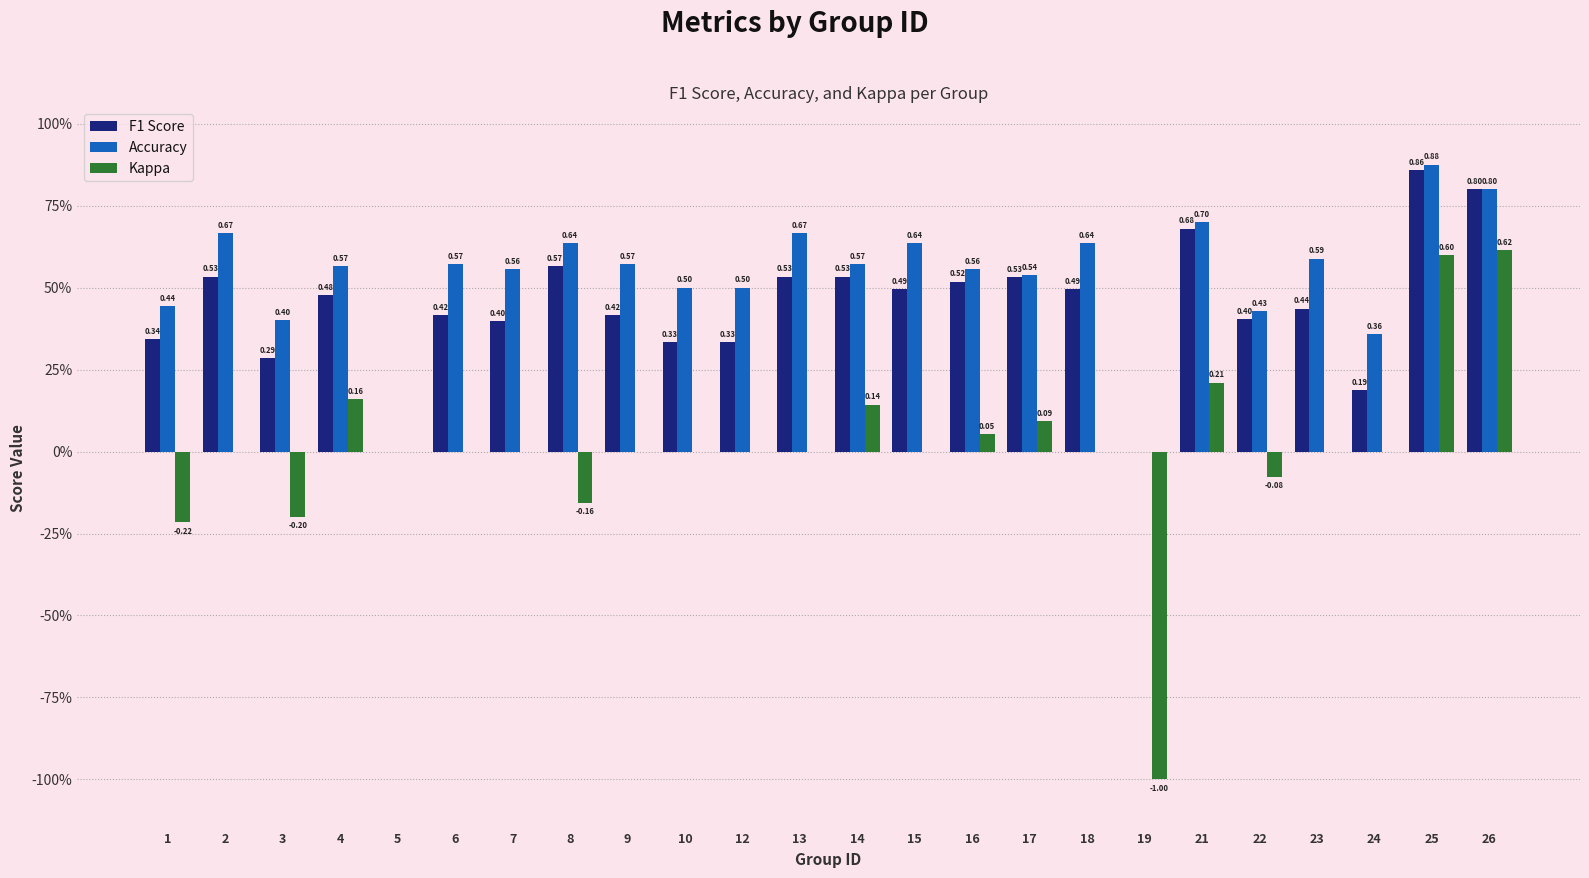

What is the spread (max minus min) of values at 4?

0.4